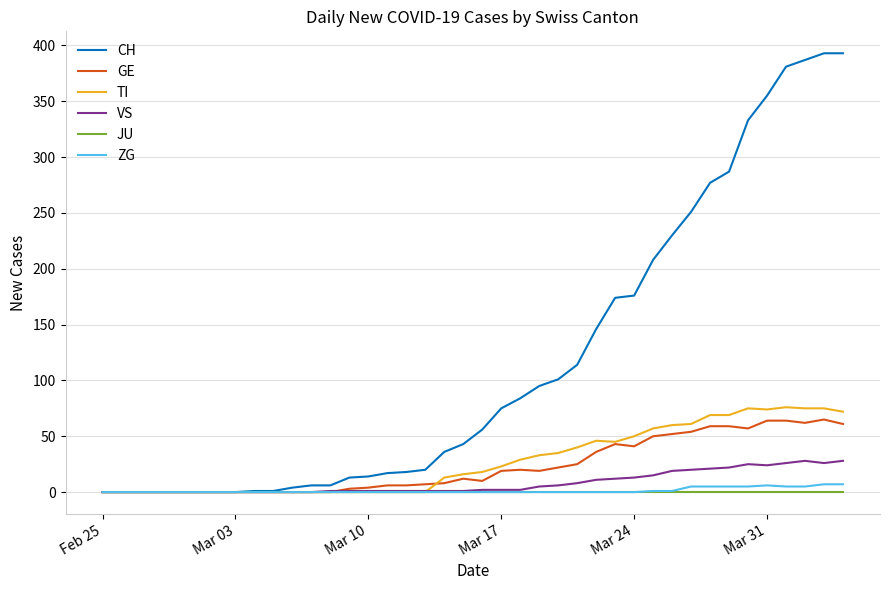

Which series has the largest total across all categories?

CH